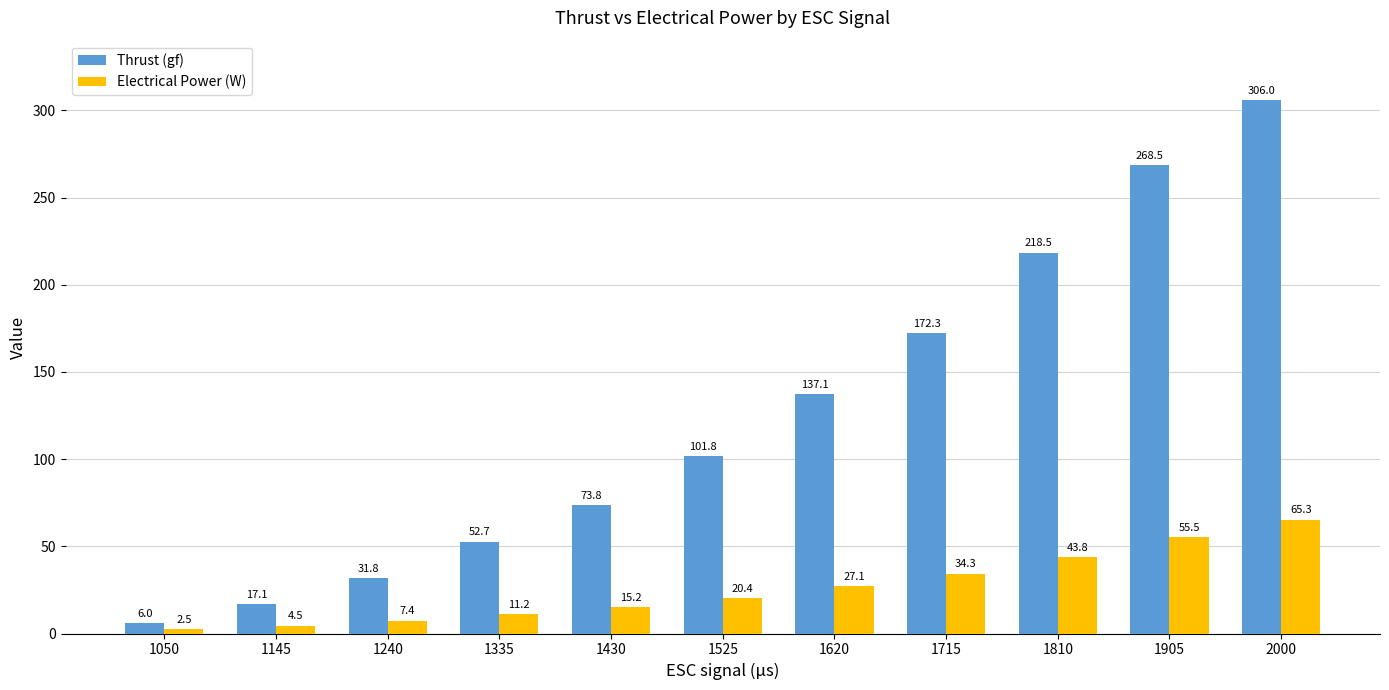

At which label does Electrical Power (W) reach its peak?

2000